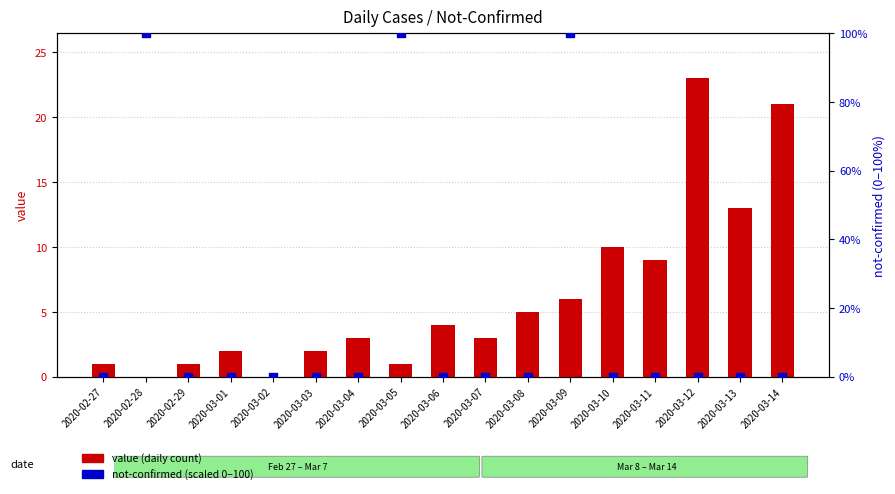

Is the value of value (daily count) at 2020-03-03 greater than the value of not-confirmed (scaled) at 2020-03-11?

Yes